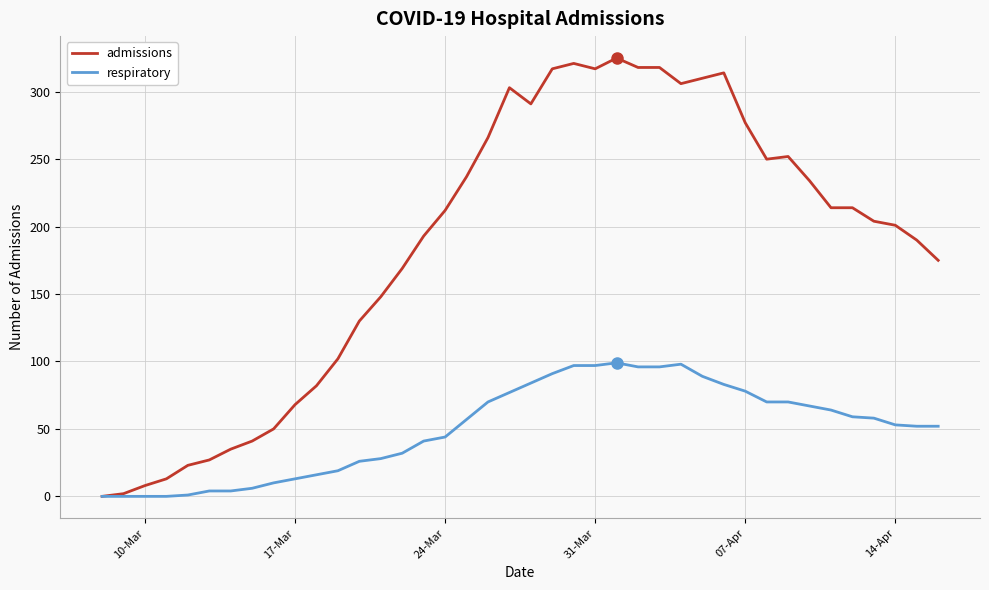

Rank the series by their average value, from lowest to highest.

respiratory, admissions